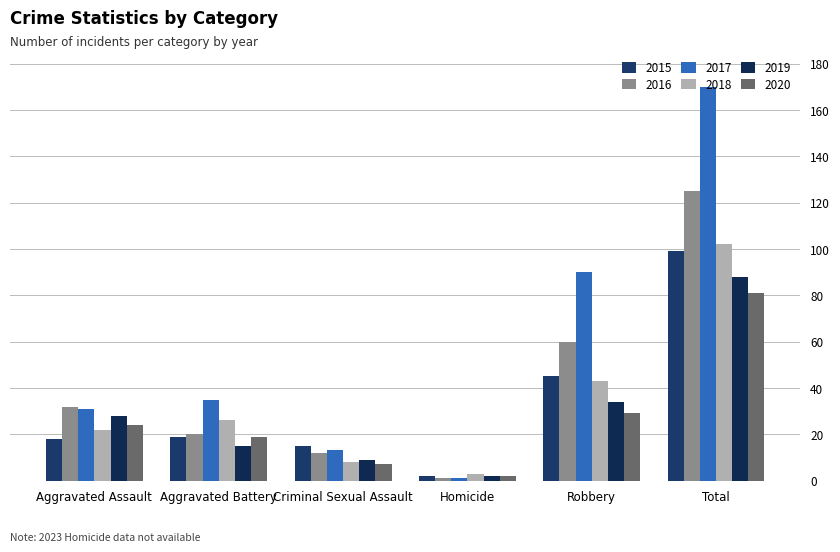

What is the total value across all series at Criminal Sexual Assault?

64